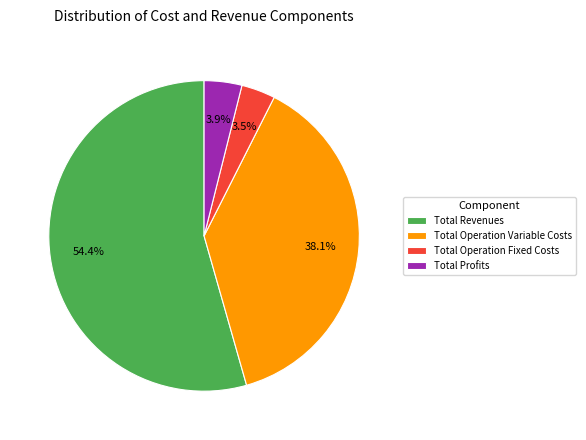

What is the largest slice in the pie chart?

Total Revenues